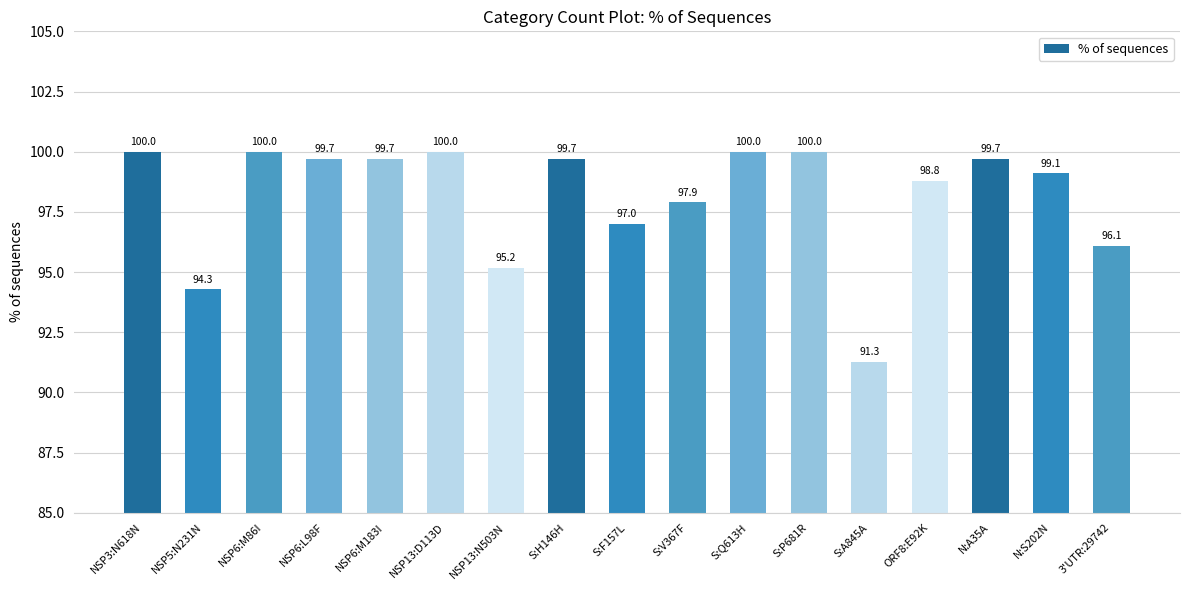

Reading right to left, list all the values displayed in this chart.

3'UTR:29742=96.1	N:S202N=99.1	N:A35A=99.7	ORF8:E92K=98.8	S:A845A=91.3	S:P681R=100.0	S:Q613H=100.0	S:V367F=97.9	S:F157L=97.0	S:H146H=99.7	NSP13:N503N=95.2	NSP13:D113D=100.0	NSP6:M183I=99.7	NSP6:L98F=99.7	NSP6:M86I=100.0	NSP5:N231N=94.3	NSP3:N618N=100.0